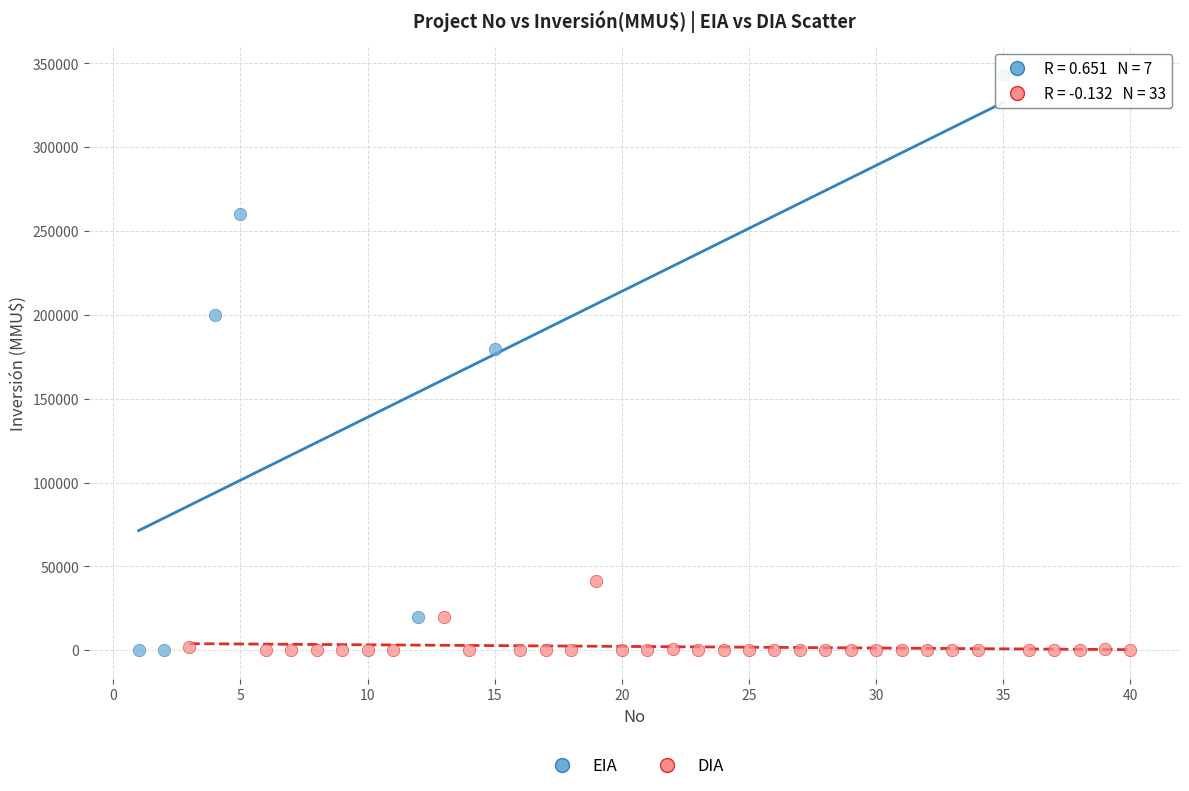

Which series has the widest spread of Y values?

EIA